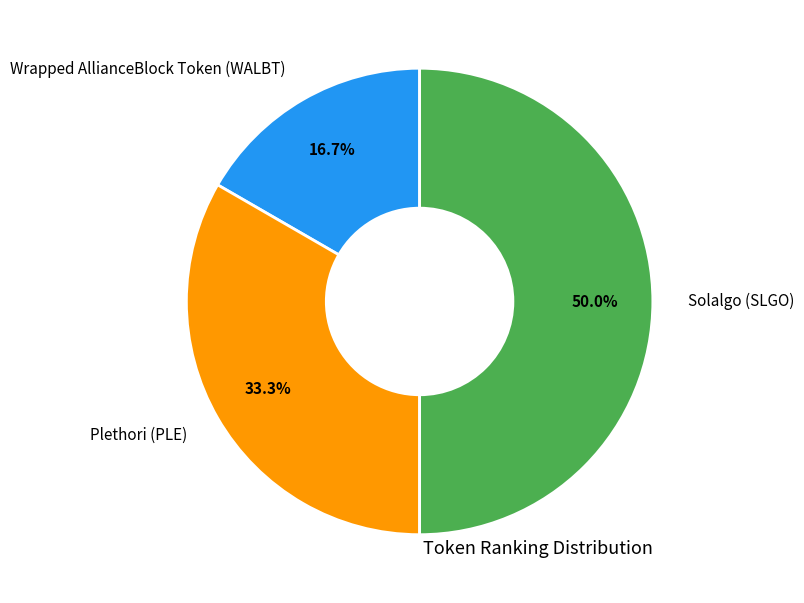

What percentage is the Solalgo (SLGO) slice, to the nearest percent?

50%